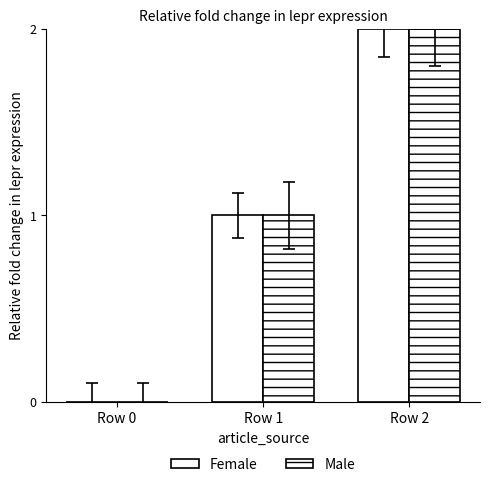

What is the greatest value displayed?

2